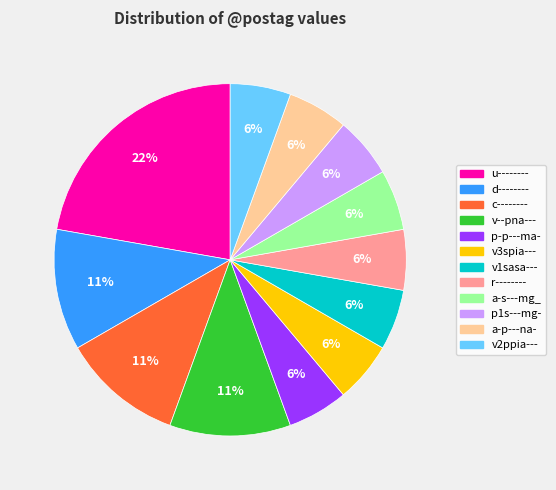

Does any single category account for the majority?

No